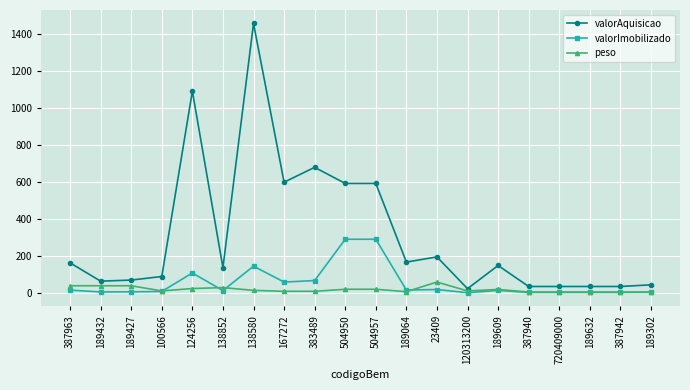

What is the maximum value for valorAquisicao?

1458.0